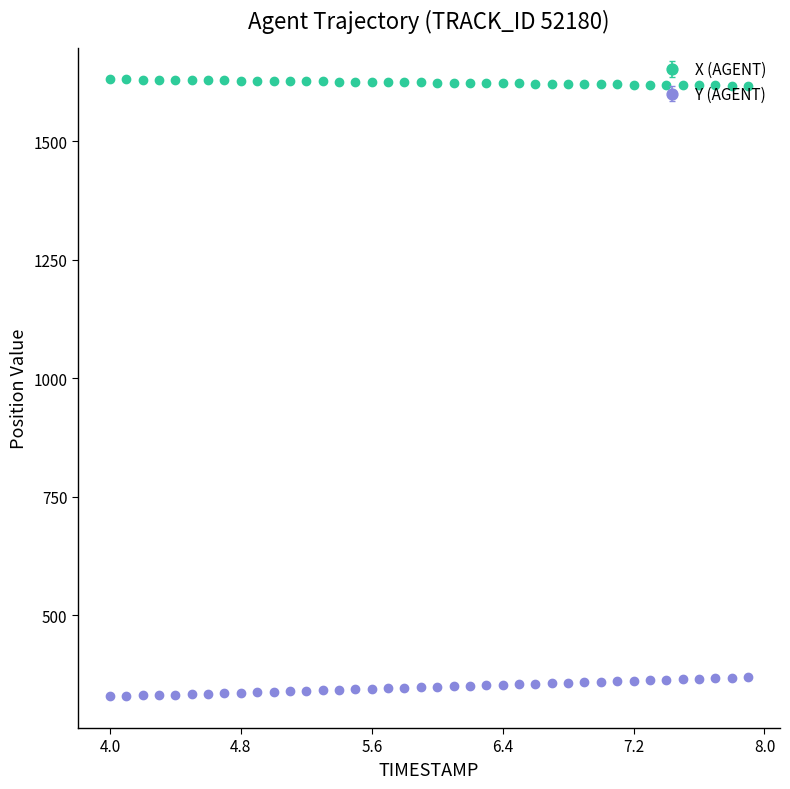

True or false: Y (AGENT) and X (AGENT) cross at least once.

False